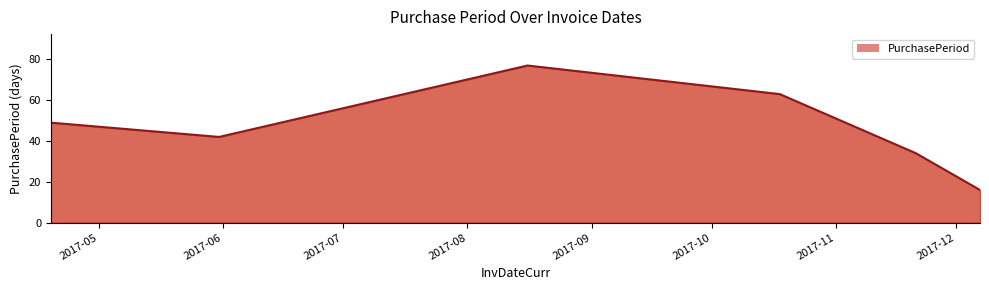

How many data points are less than 49?

3